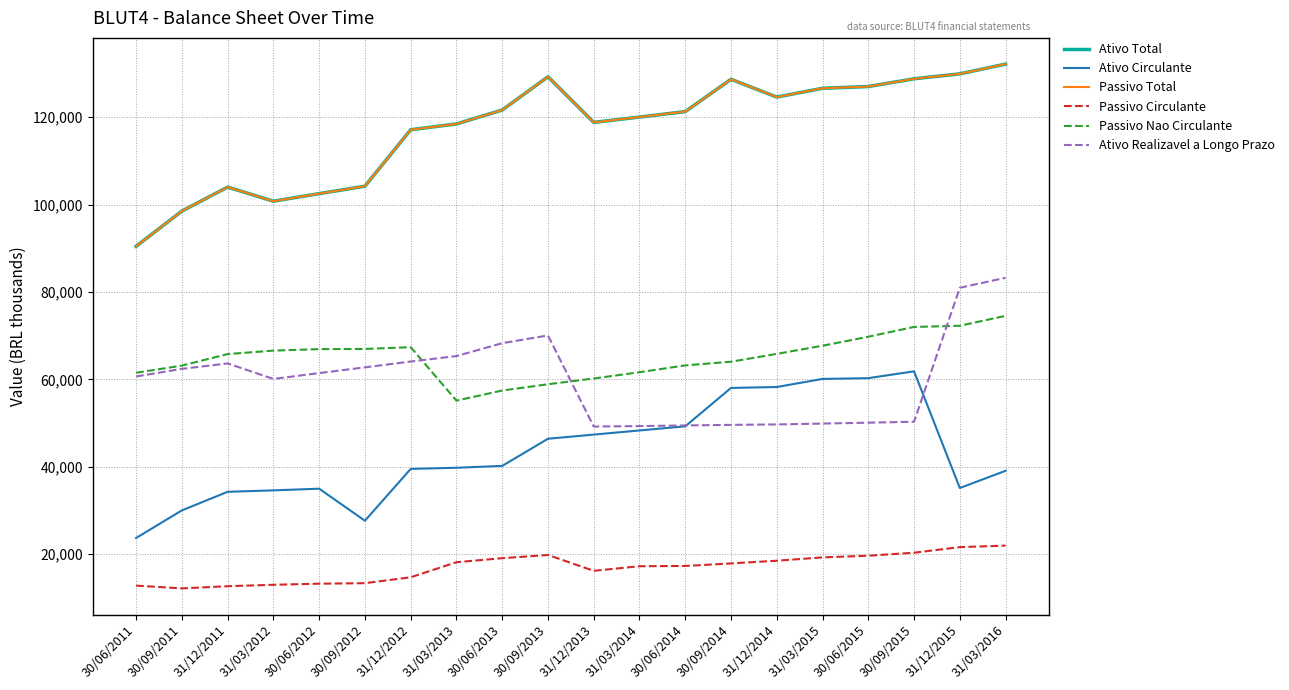

Rank the series by their maximum value, from highest to lowest.

Ativo Total, Passivo Total, Ativo Realizavel a Longo Prazo, Passivo Nao Circulante, Ativo Circulante, Passivo Circulante